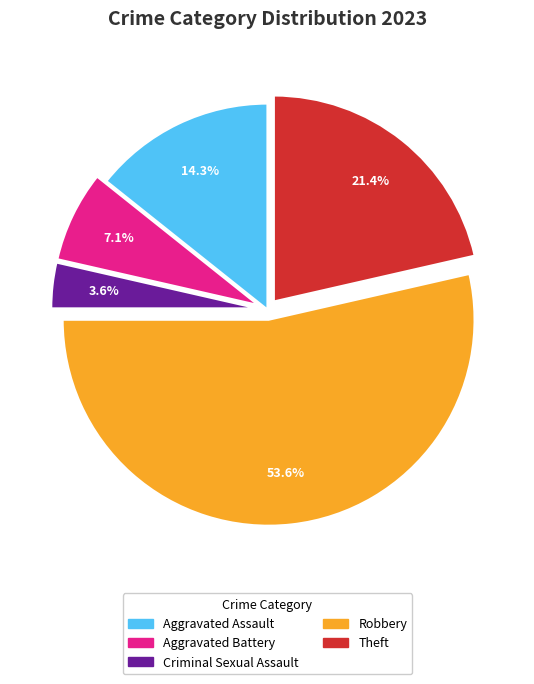

Count the number of slices in the pie.

5